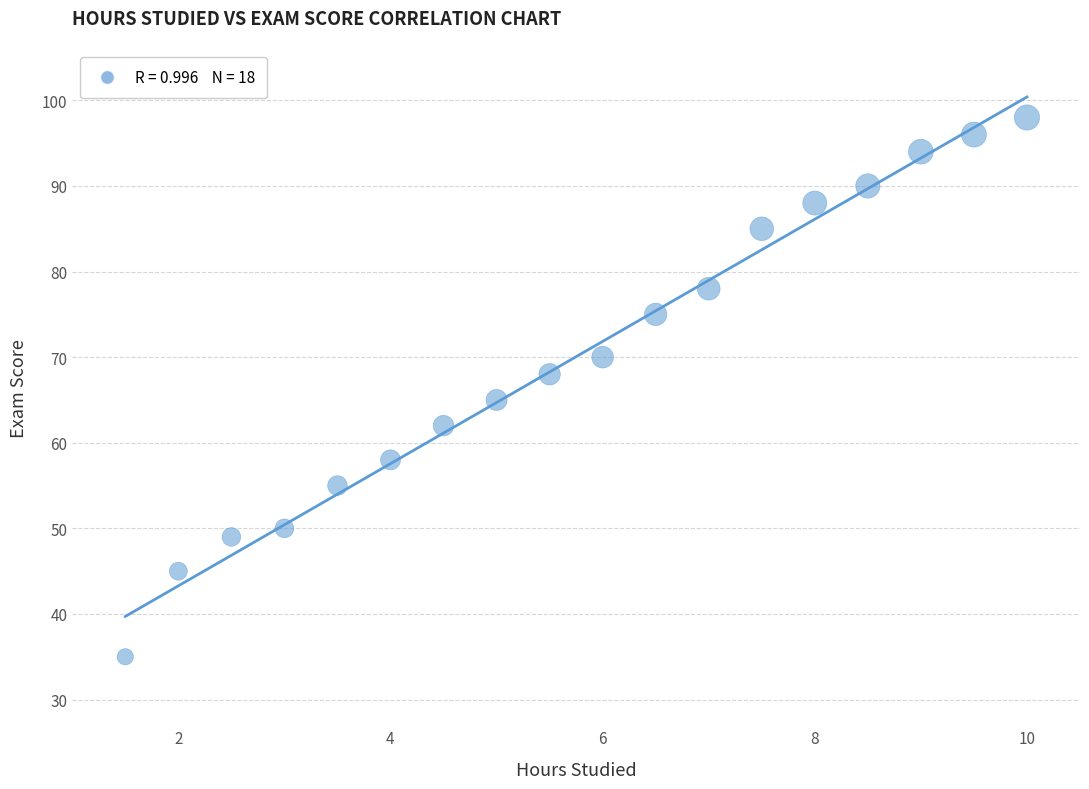

What Y value in the scatter plot is closest to 66?

65